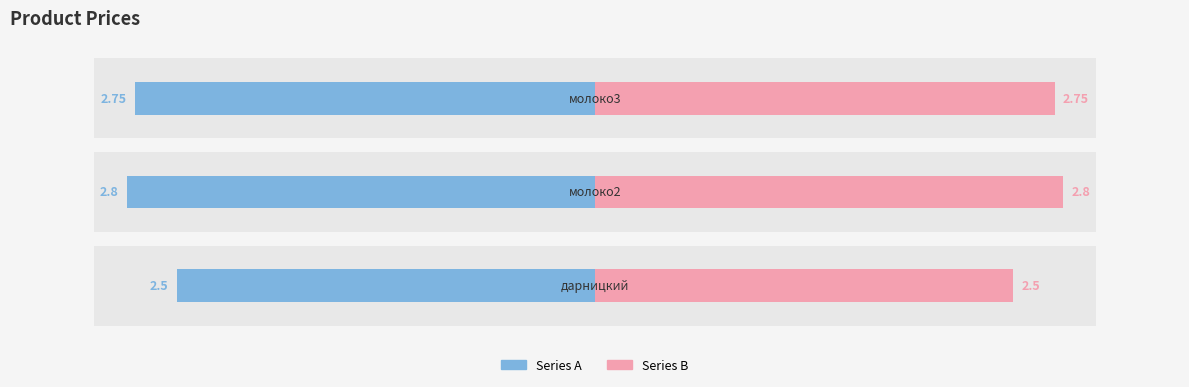

What are all the series names shown in the legend?

Series A, Series B